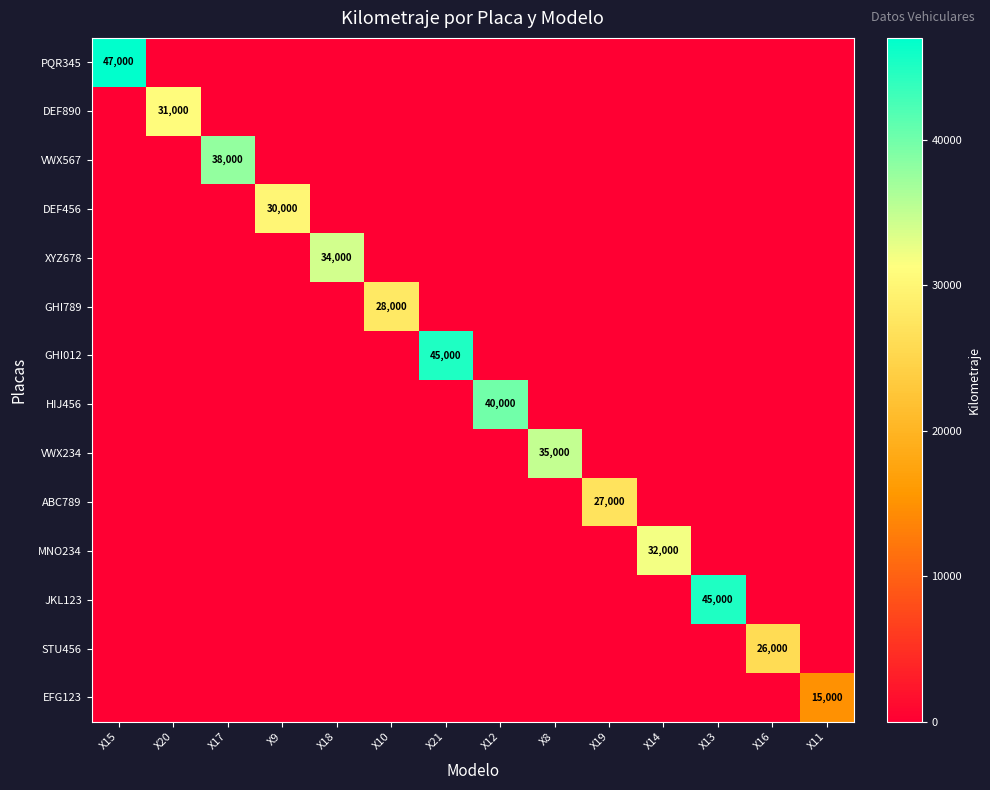

What is the spread (max minus min) of values at X11?

15000